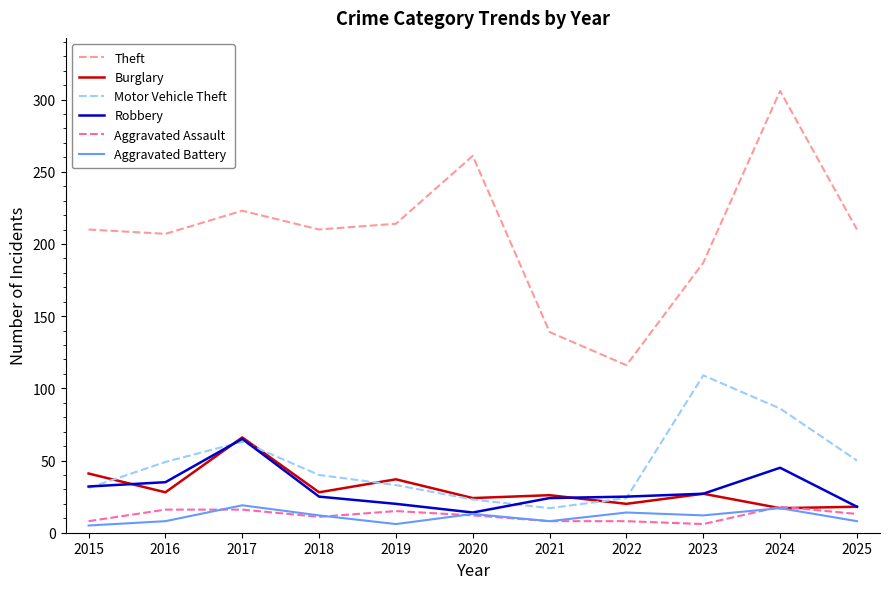

How many lines are shown in the chart?

6